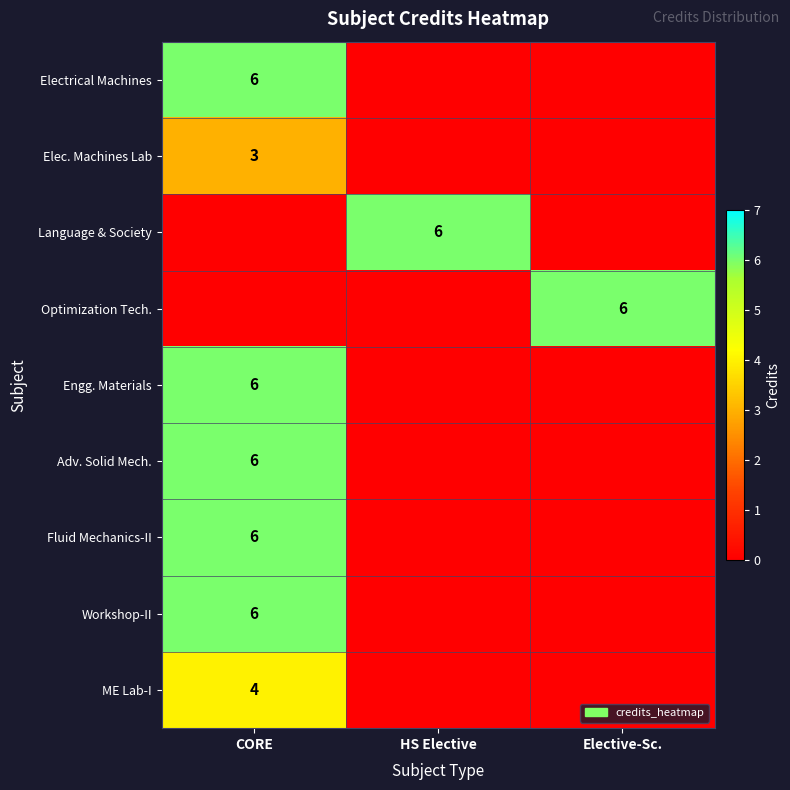

Is it true that ME Lab-I equals 4 at CORE?

True